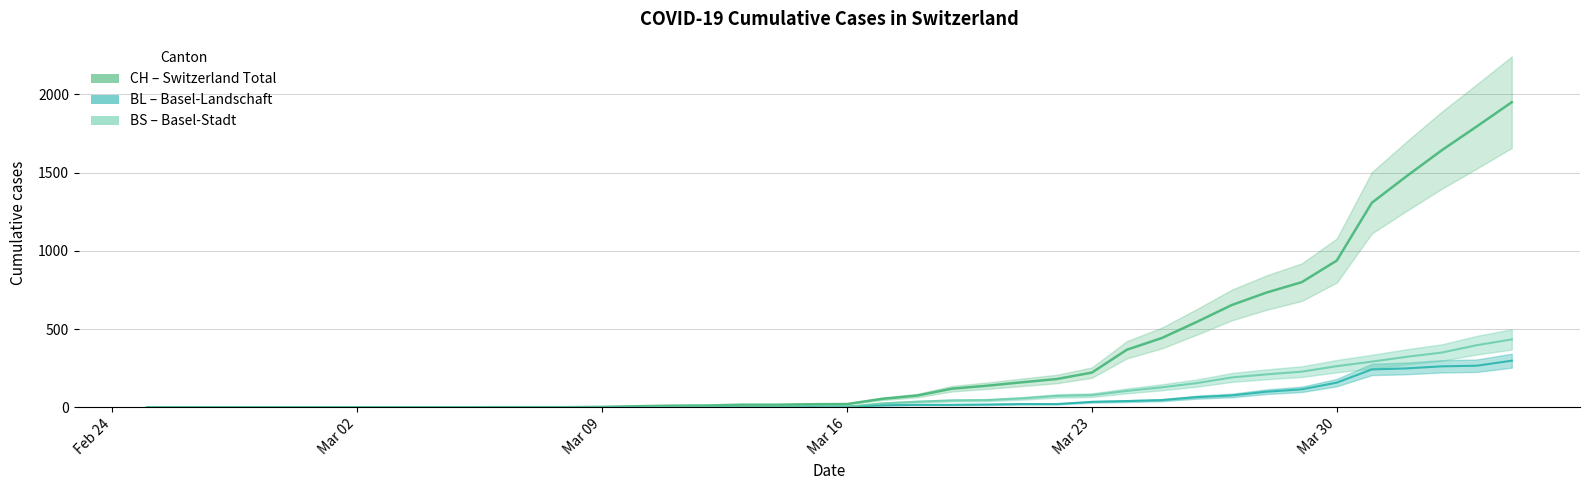

Reading left to right, list all the values displayed in this chart.

CH: 0	0	0	0	0	0	0	0	0	0	1	1	1	3	7	11	12	17	17	20	21	54	75	119	138	160	181	222	368	443	546	654	734	800	938	1307	1478	1643	1795	1950
BL: 0	0	0	0	0	0	0	0	0	0	0	0	0	1	2	2	2	2	2	5	5	13	16	16	18	21	21	35	40	46	65	76	100	115	158	242	249	262	266	298
BS: 0	0	0	0	0	0	0	0	0	0	0	0	0	0	0	4	4	4	4	0	4	25	36	44	46	57	73	78	105	128	155	191	211	228	263	292	323	350	397	434